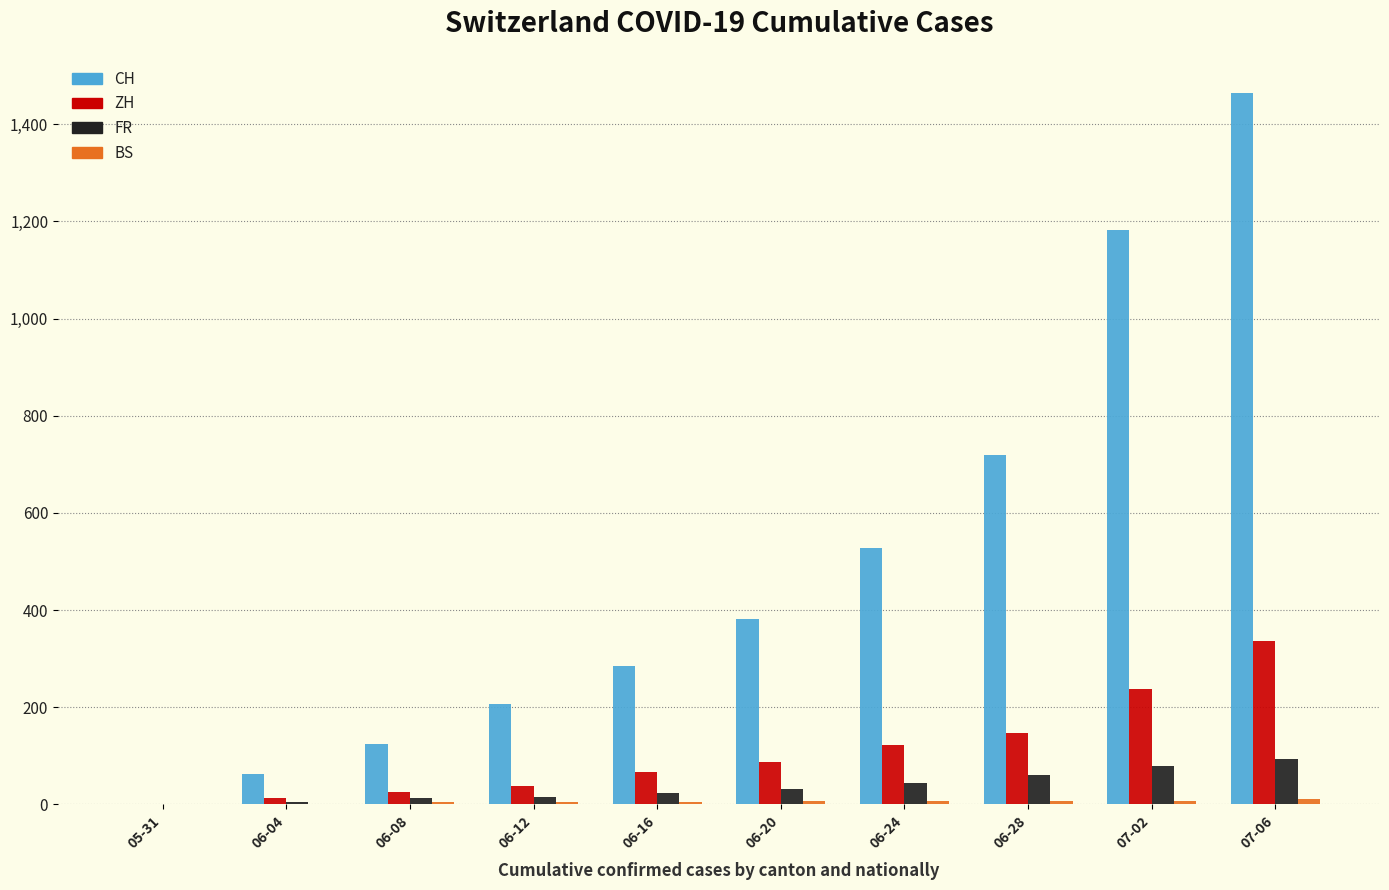

The value of ZH at 06-12 is 38. True or false?

True